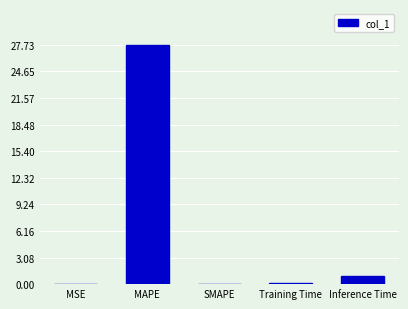

Count the number of categories in the chart.

5